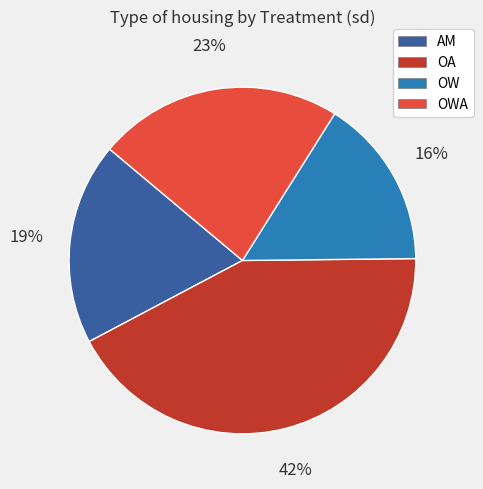

Is it true that AM is 13% of the pie?

False